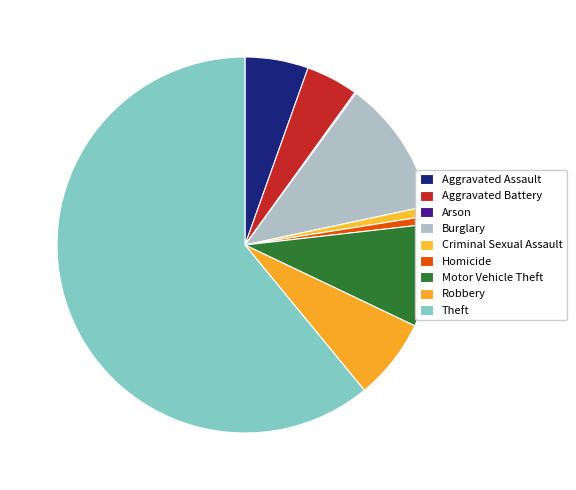

How many segments does this pie chart have?

9